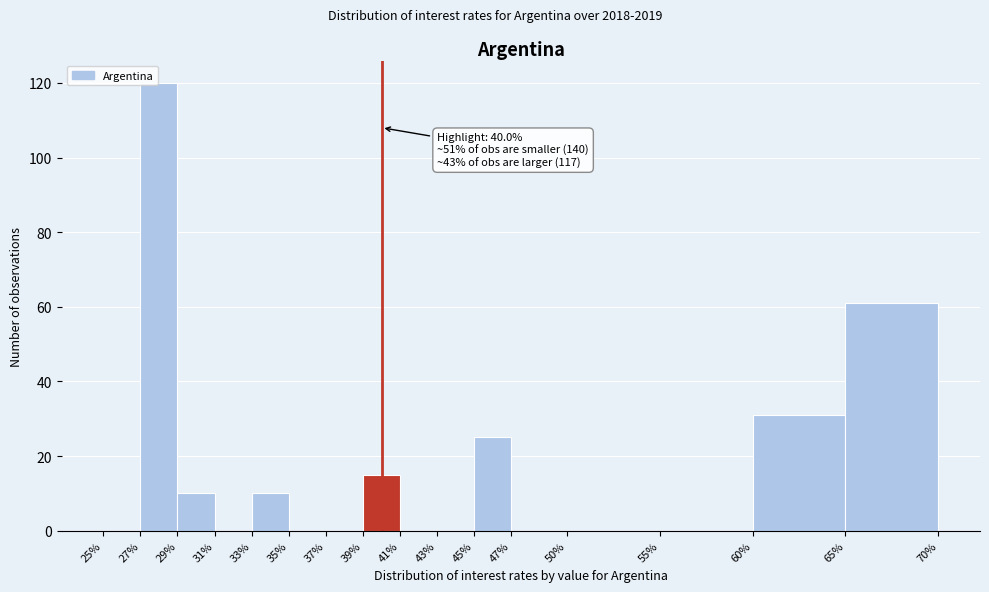

Which range on the x-axis has the tallest bar?

27% to 29%